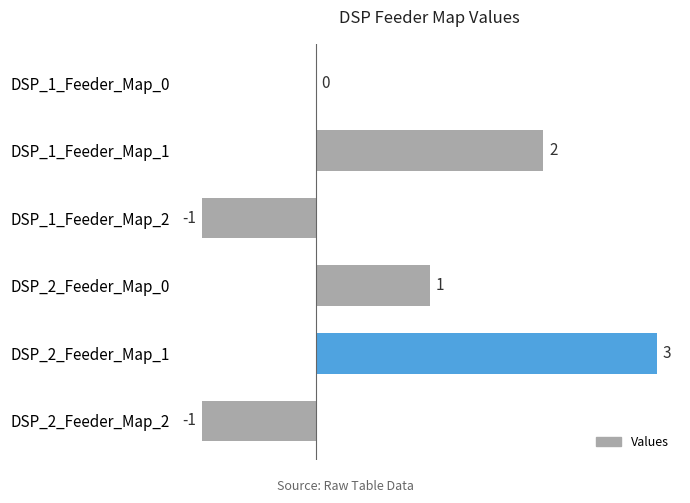

What is the sum of all values?

4